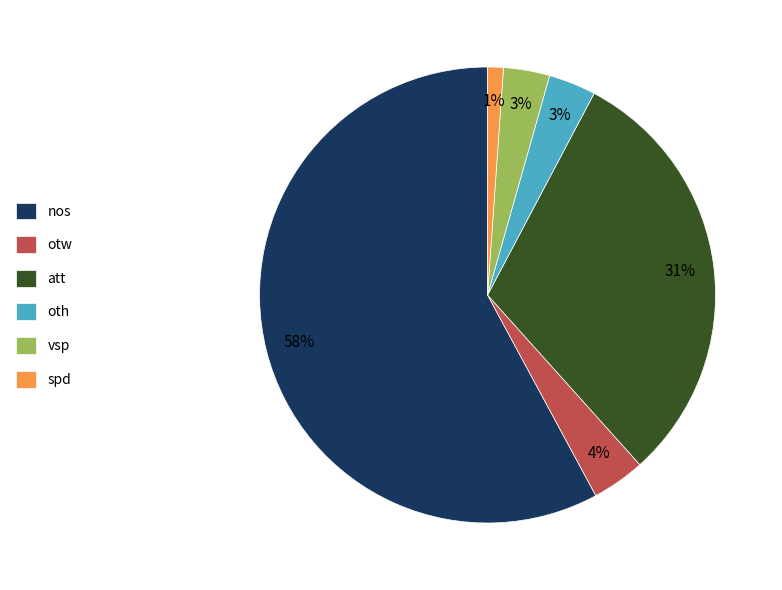

Count the number of slices in the pie.

6